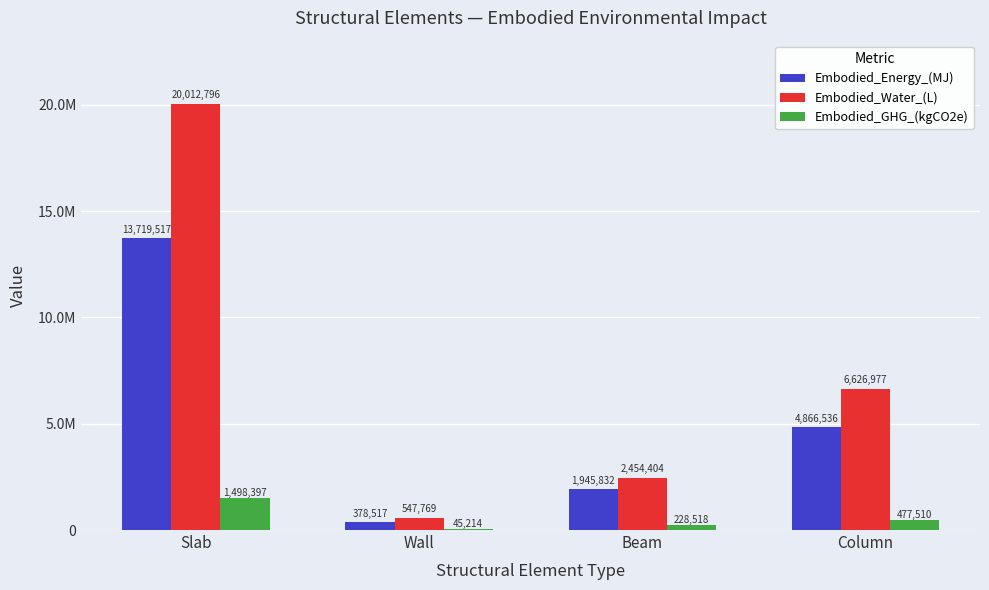

What is the label of the 1st bar from the left?

Slab